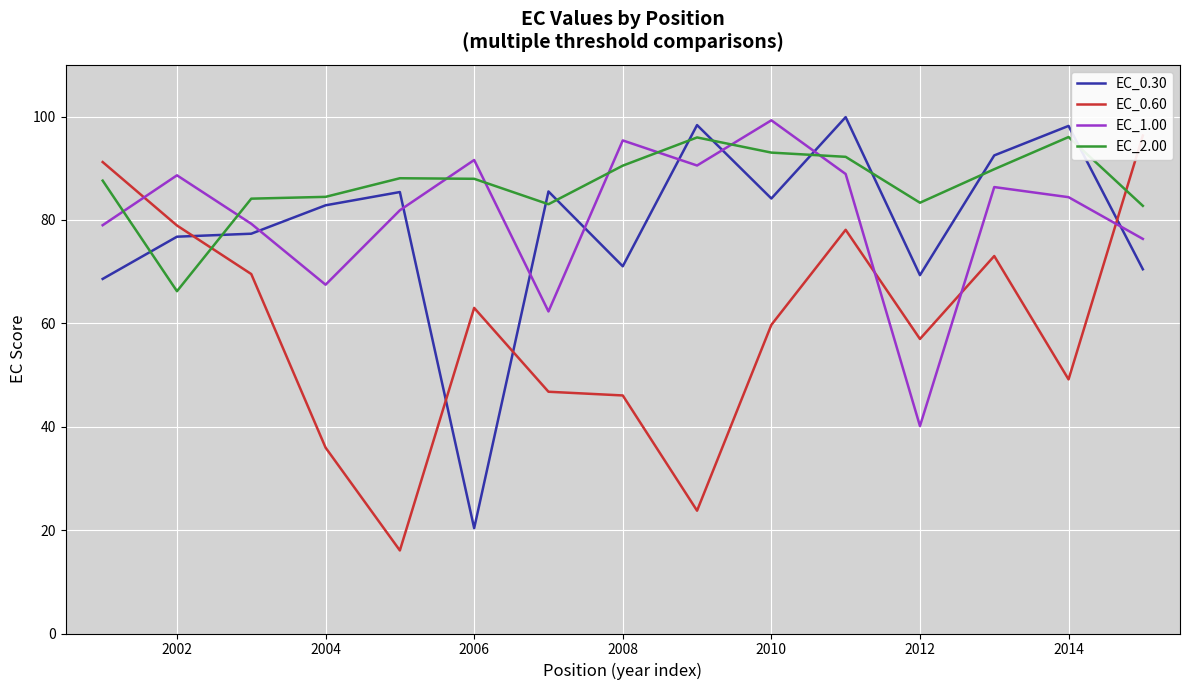

What is the smallest value displayed?

16.1